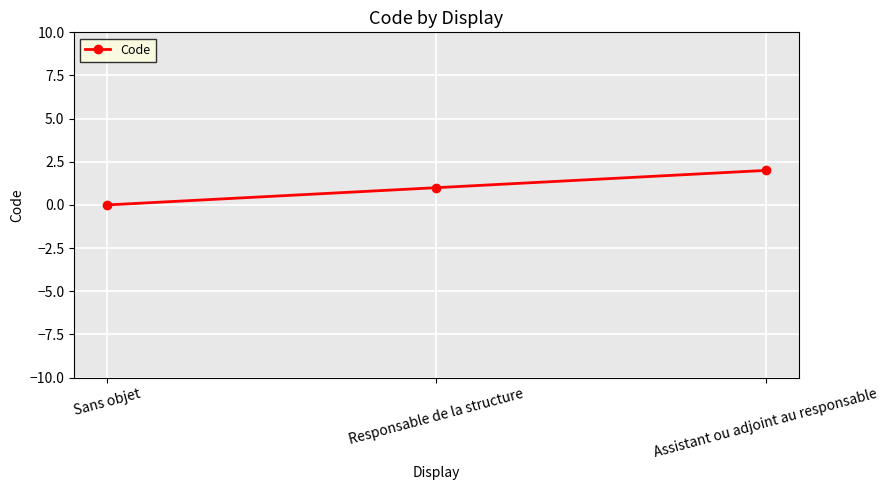

Rank the categories by value from highest to lowest.

Assistant ou adjoint au responsable, Responsable de la structure, Sans objet